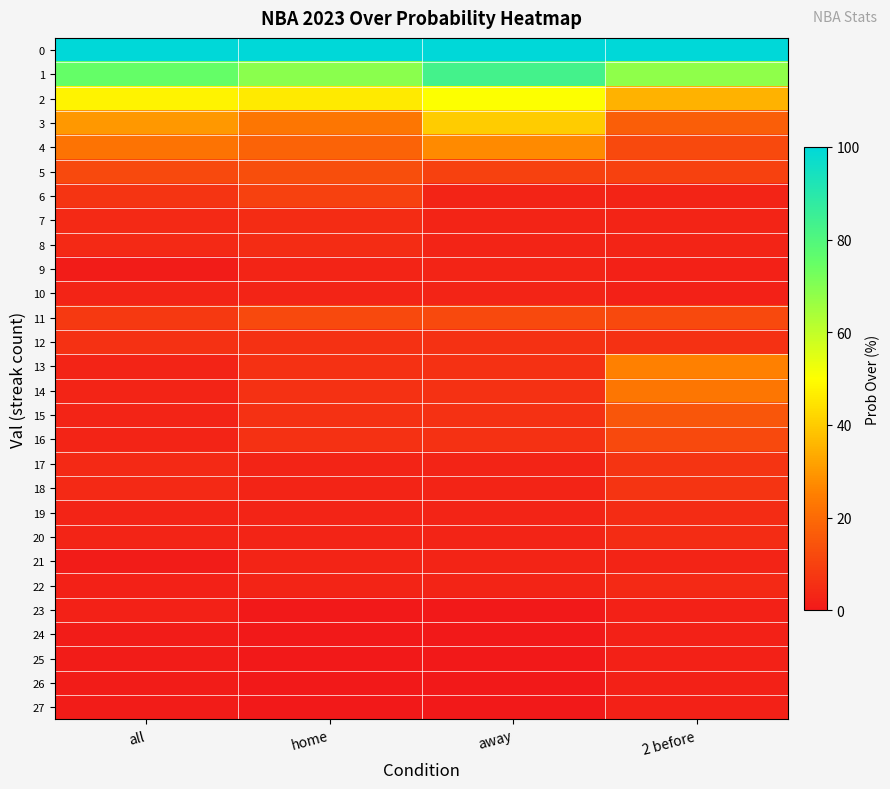

At how many categories does at least one series exceed 68?

4